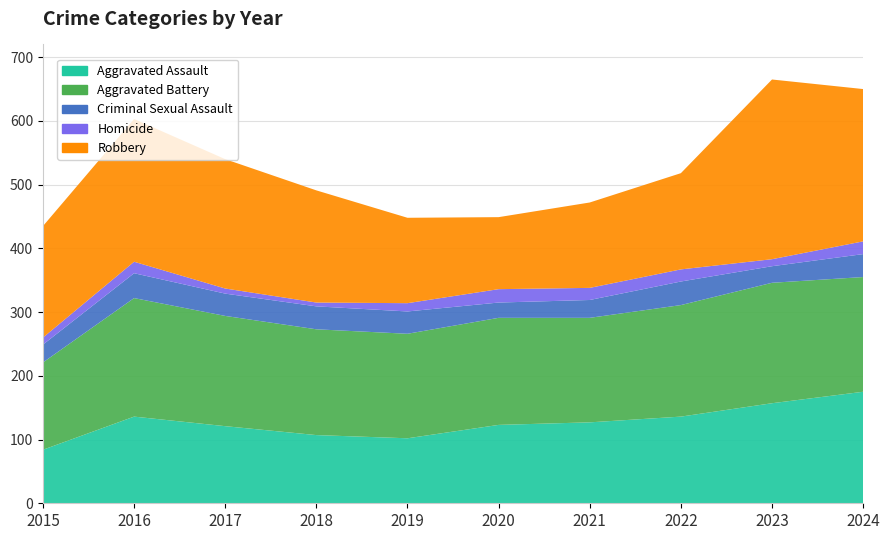

Reading left to right, what are all the values shown in this chart?

Aggravated Assault: 84	136	121	107	102	123	127	136	157	175
Aggravated Battery: 137	186	173	166	164	168	164	175	189	180
Criminal Sexual Assault: 28	39	35	36	35	24	28	37	26	36
Homicide: 11	18	8	6	13	21	19	19	11	20
Robbery: 175	224	203	176	134	113	134	151	282	239